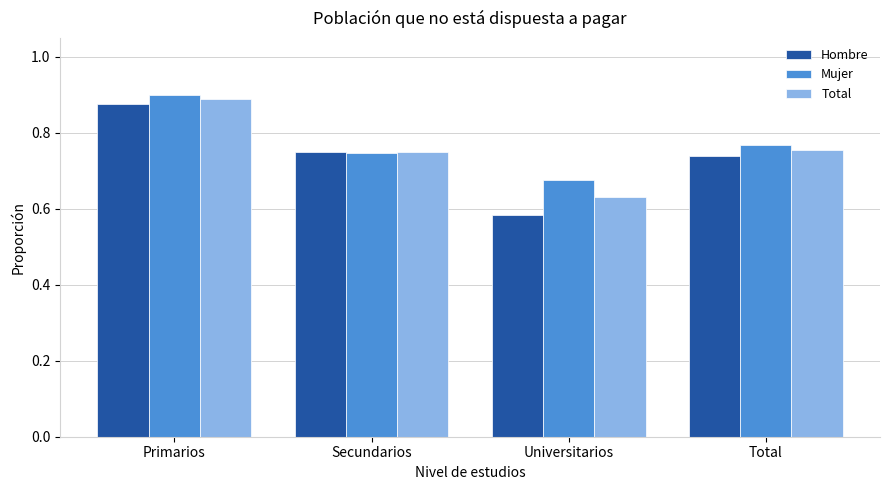

How many bars are there in total?

12